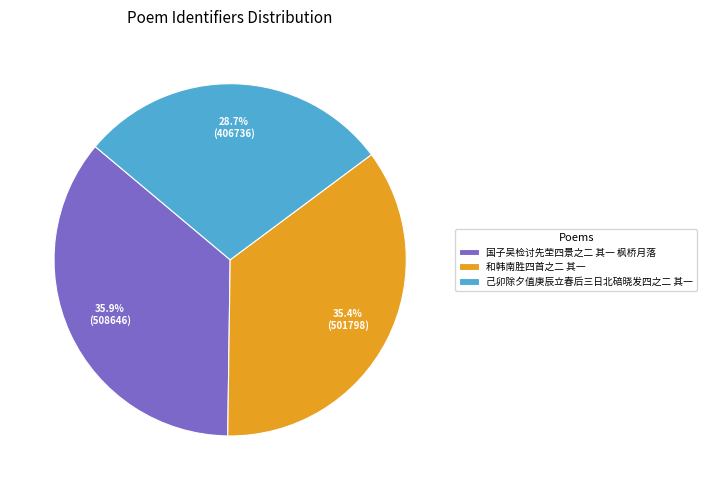

Which slice is the smallest?

己卯除夕值庚辰立春后三日北碚晓发四之二 其一